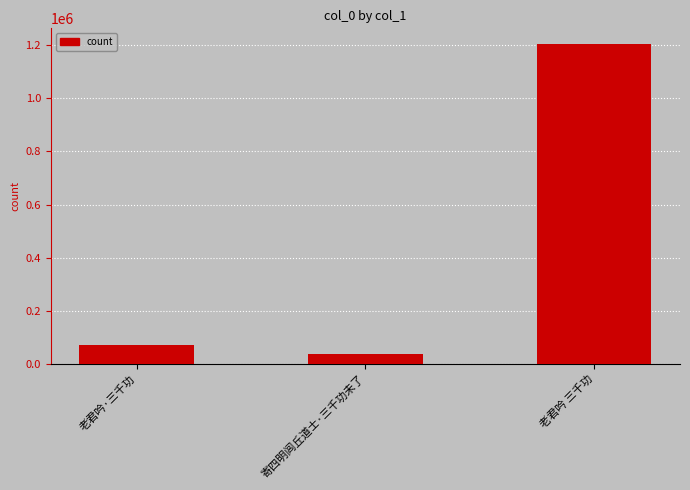

What is the sum of all values?

1311547